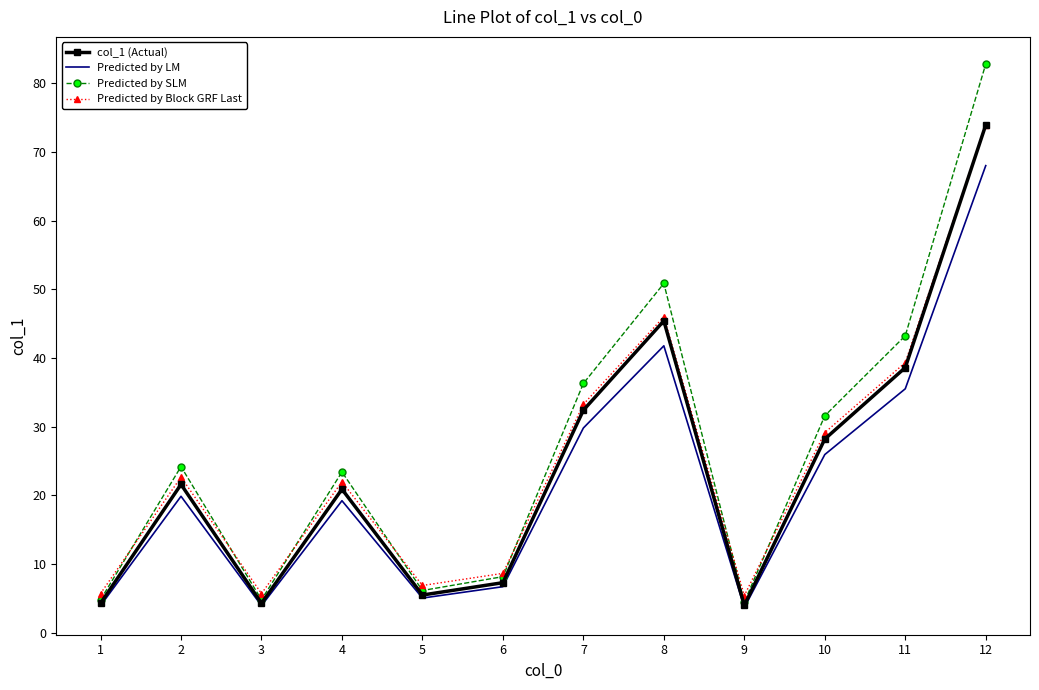

The value of Predicted by SLM at 9 is 4.5. True or false?

True